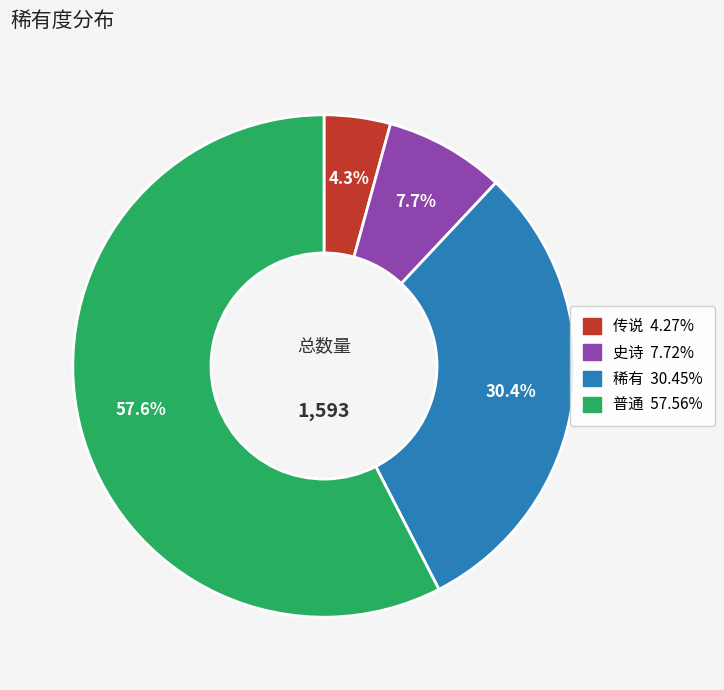

Which slice is the smallest?

传说